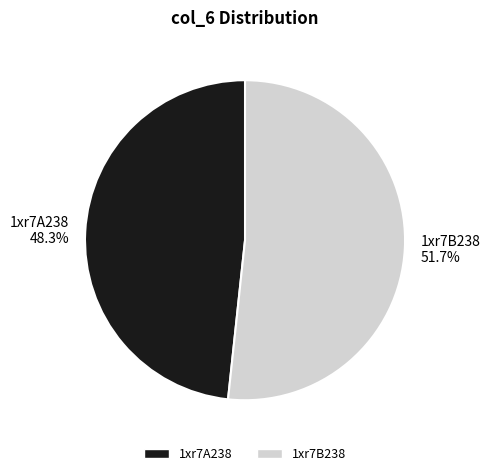

Count the number of slices in the pie.

2